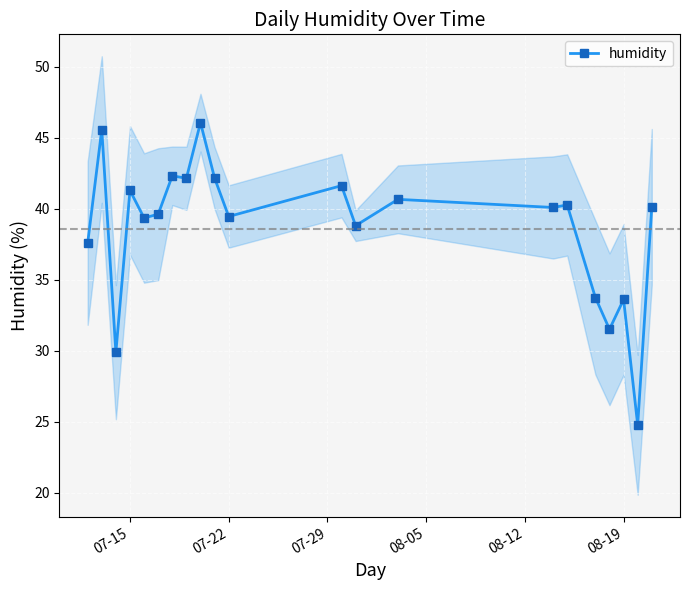

What is the highest value of the humidity series?

46.1